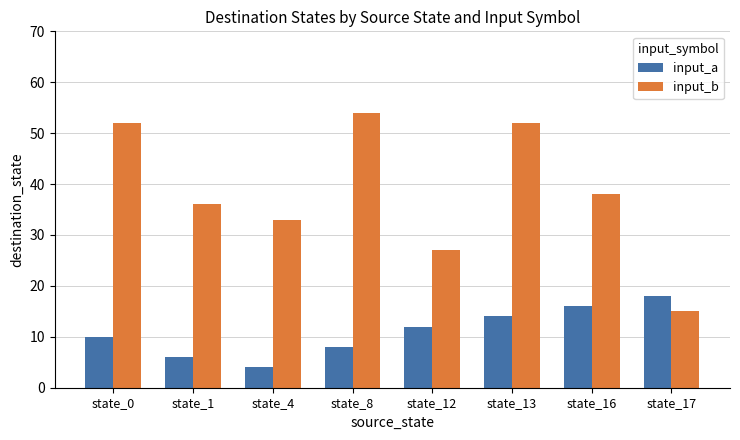

Reading right to left, transcribe all the data shown in this chart.

input_a: state_17=18	state_16=16	state_13=14	state_12=12	state_8=8	state_4=4	state_1=6	state_0=10
input_b: state_17=15	state_16=38	state_13=52	state_12=27	state_8=54	state_4=33	state_1=36	state_0=52